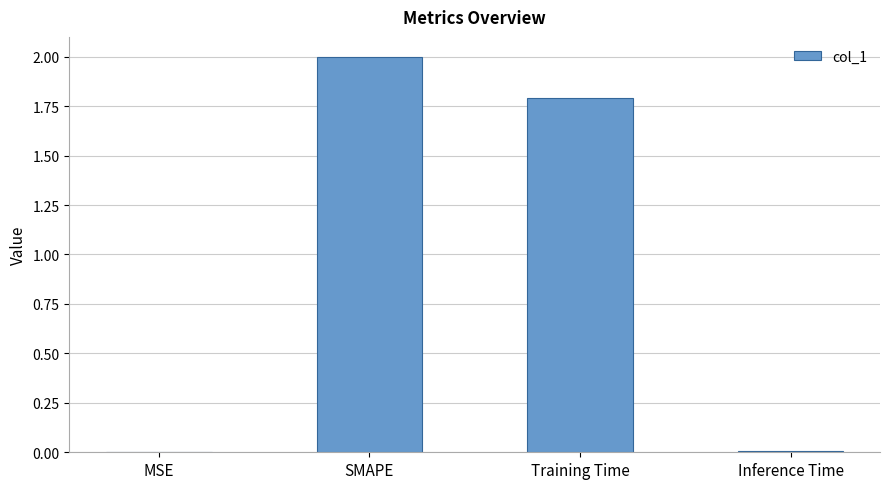

True or false: the data shows 0.0 at Inference Time.

True